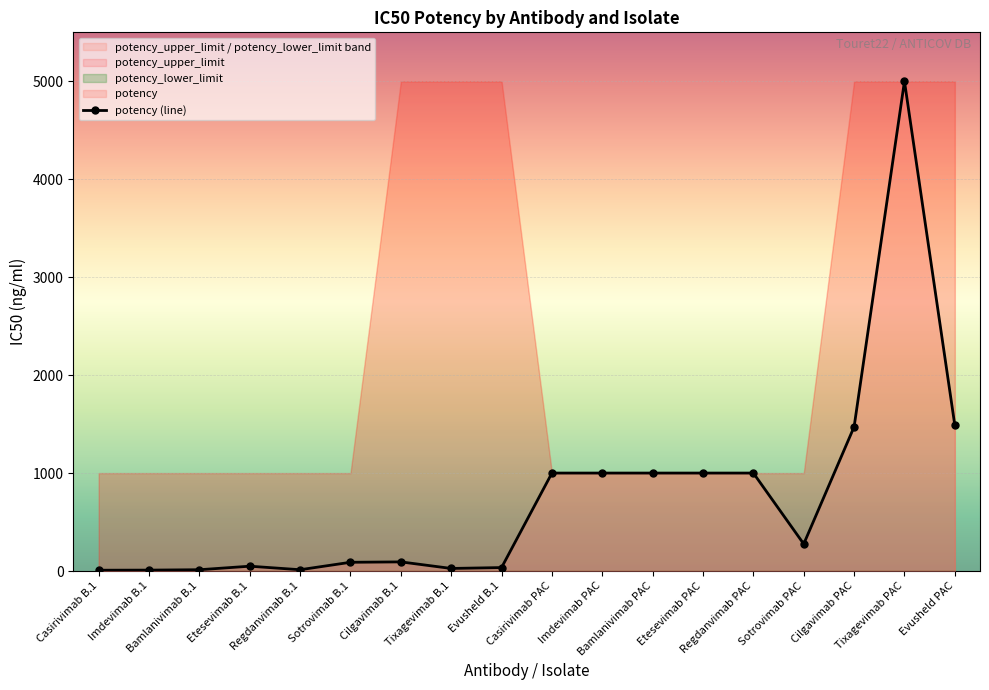

Which has a higher value, Bamlanivimab PAC or Evusheld PAC?

Evusheld PAC